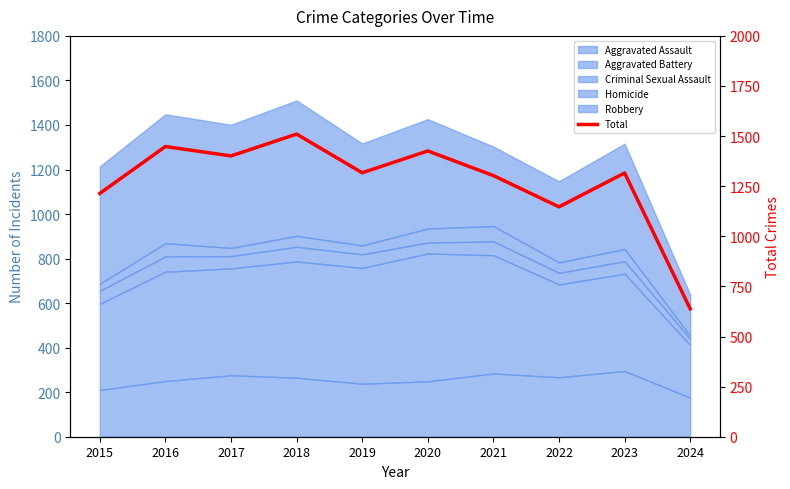

Which has a higher value, 2020 or 2021?

2020